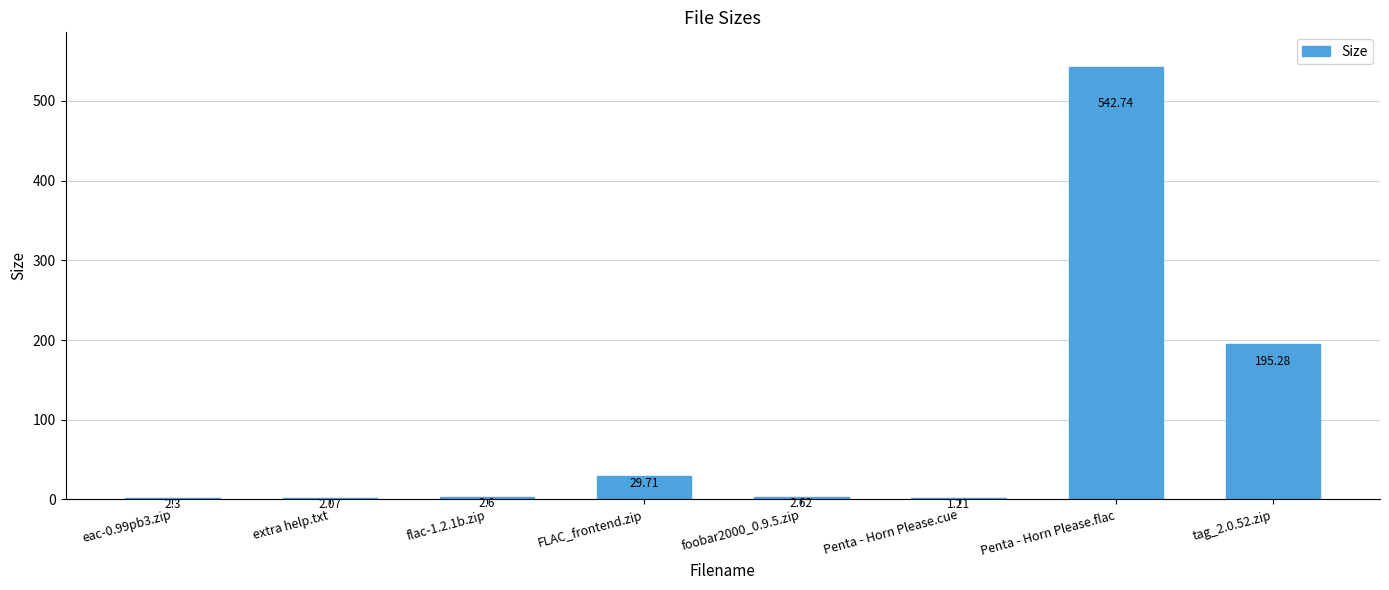

Between Penta - Horn Please.flac and eac-0.99pb3.zip, which is larger?

Penta - Horn Please.flac